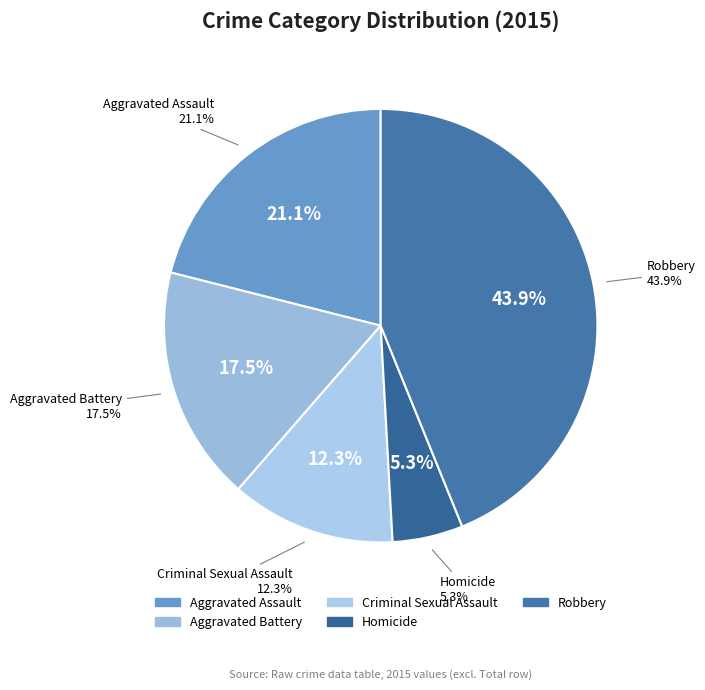

To the nearest percent, what percentage of the pie is Aggravated Battery?

18%